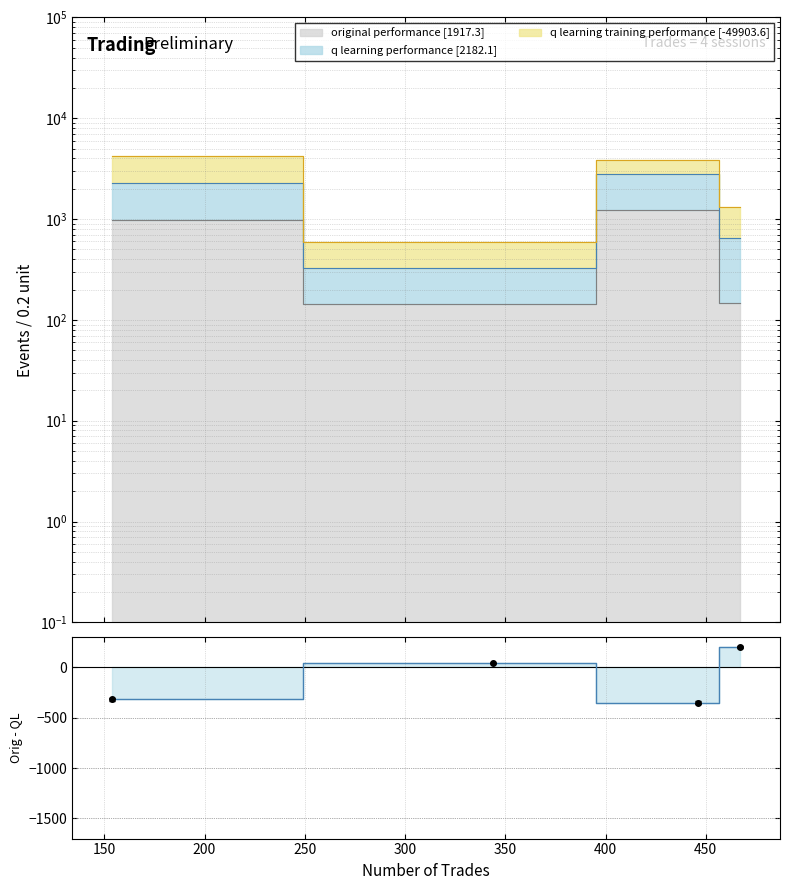

Does the chart have visible grid lines?

Yes